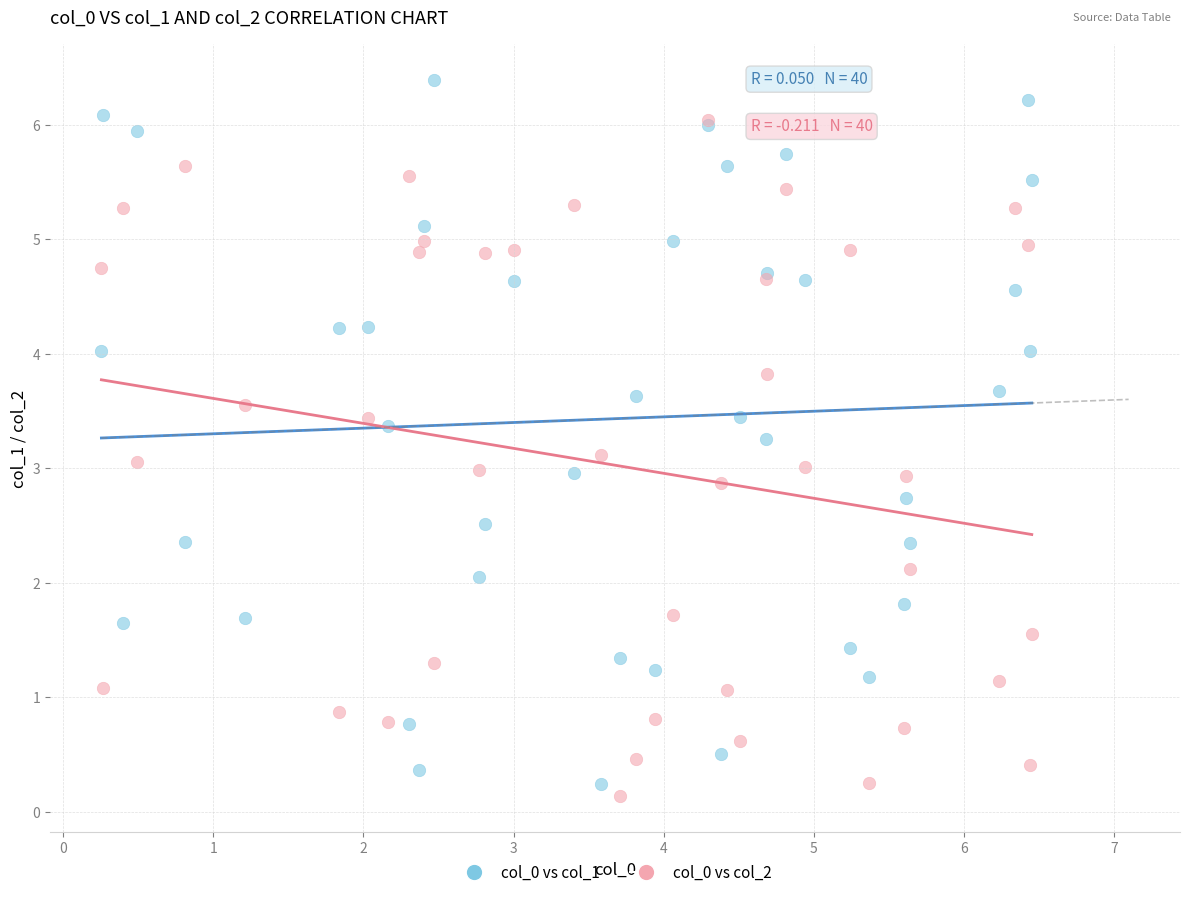

What are all the series names shown in the legend?

col_0 vs col_1, col_0 vs col_2